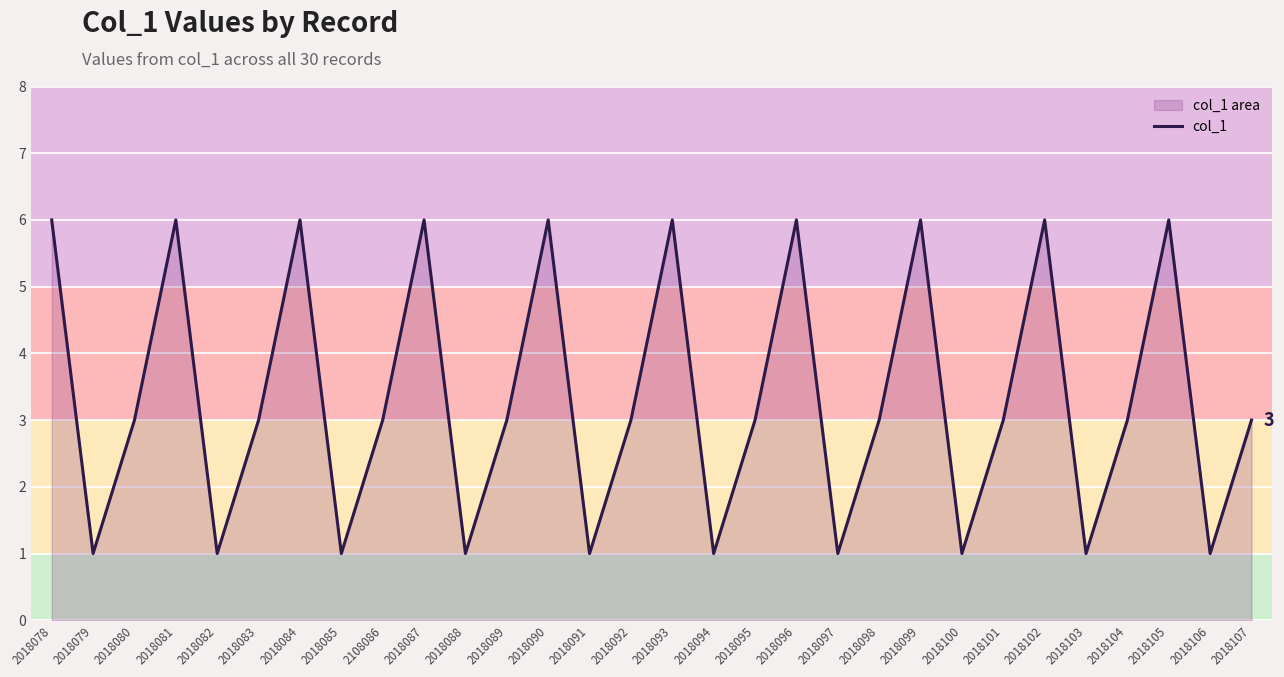

Which has a higher value, 2018102 or 2018092?

2018102